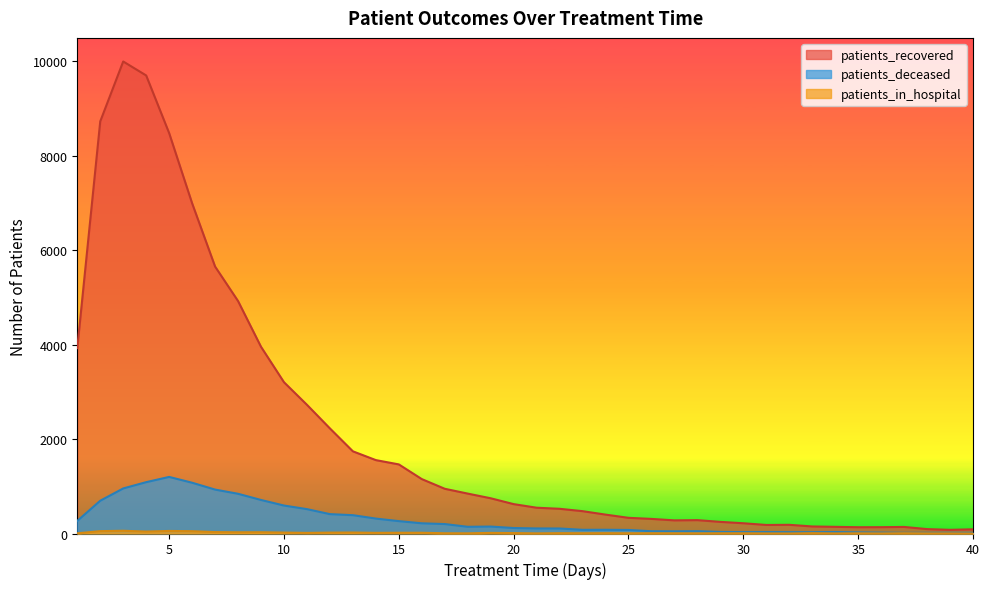

What is the sum of the patients_recovered values at 33 and 30?

366